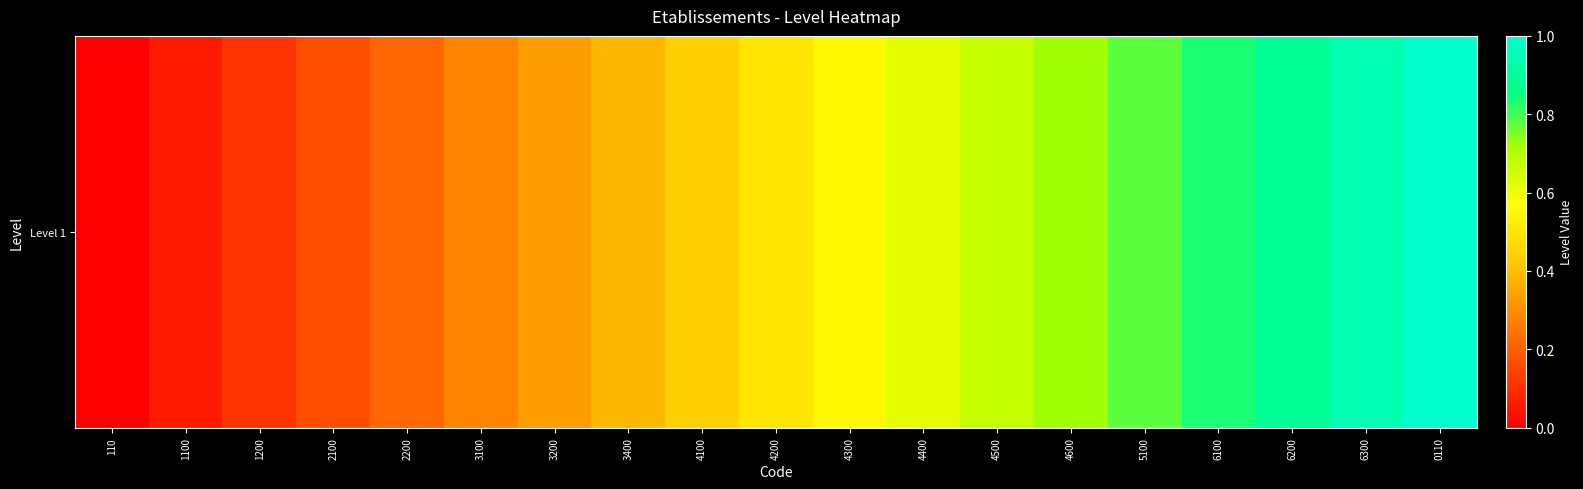

What is the sum of all values?

9.5